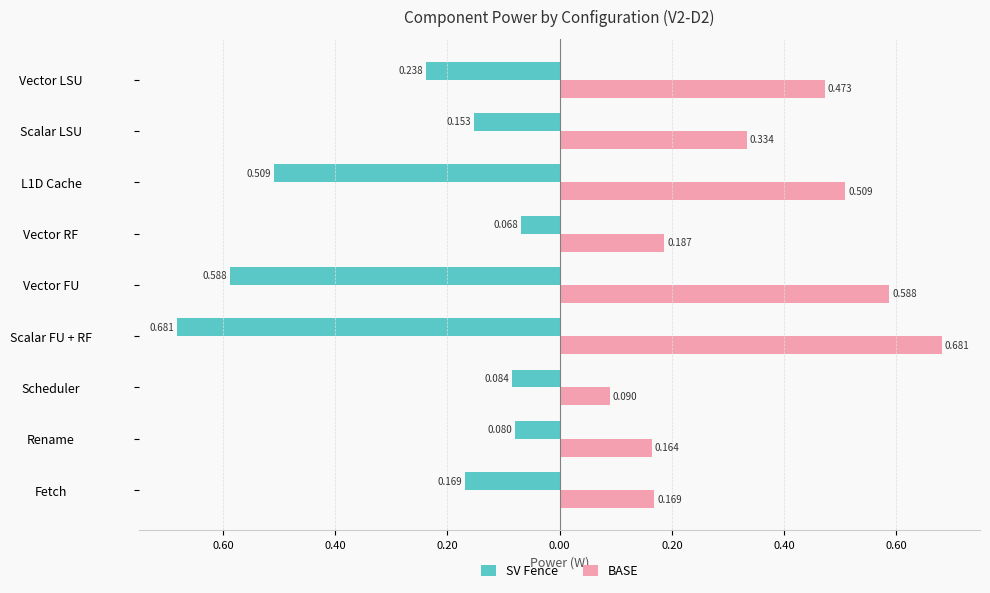

What are all the series names shown in the legend?

SV Fence, BASE